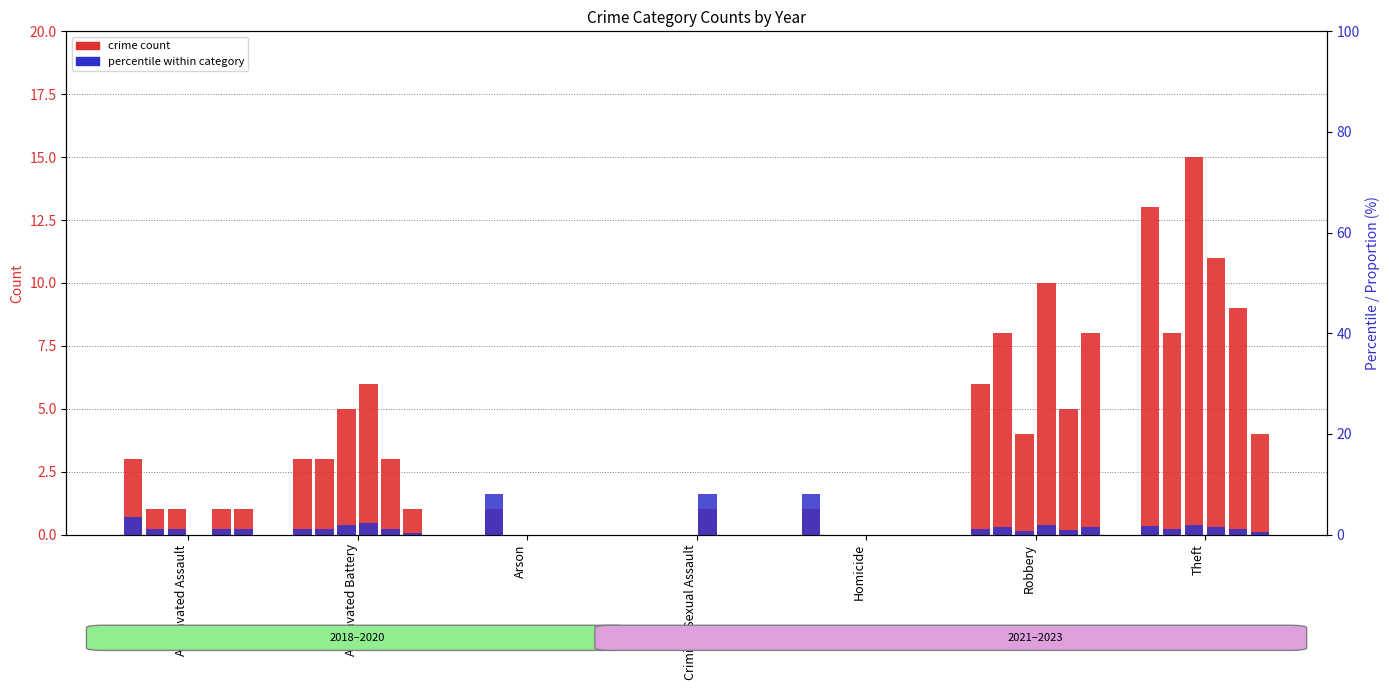

What is the spread (max minus min) of values at Aggravated Assault?

3